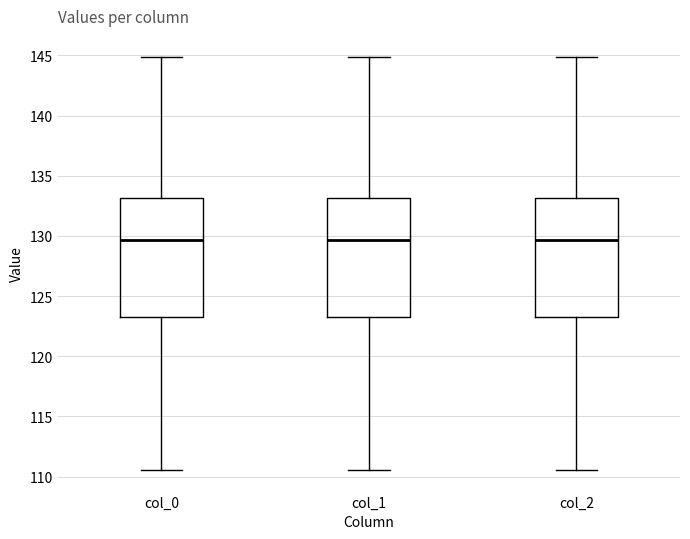

Where is the upper edge of the box for col_0 on the y-axis? The values are not printed on the chart, so give them approximately, as read against the axis.

133.0